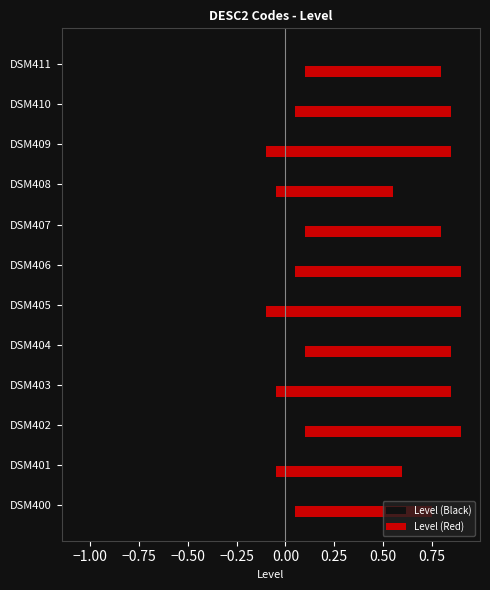

Does the chart contain stacked bars?

No